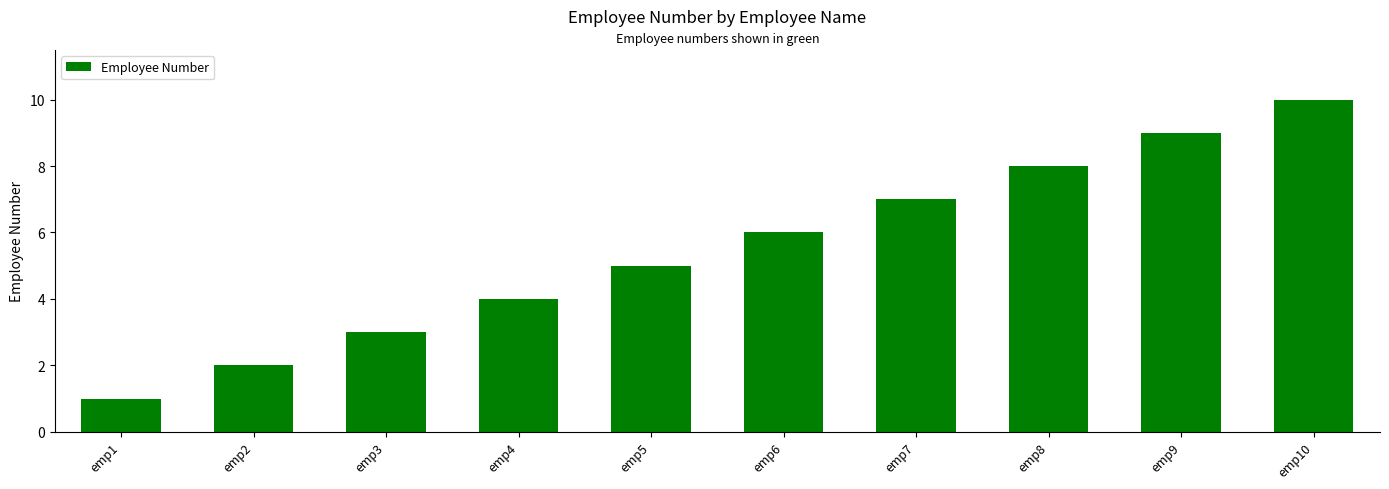

Reading right to left, list all the values displayed in this chart.

emp10=10	emp9=9	emp8=8	emp7=7	emp6=6	emp5=5	emp4=4	emp3=3	emp2=2	emp1=1